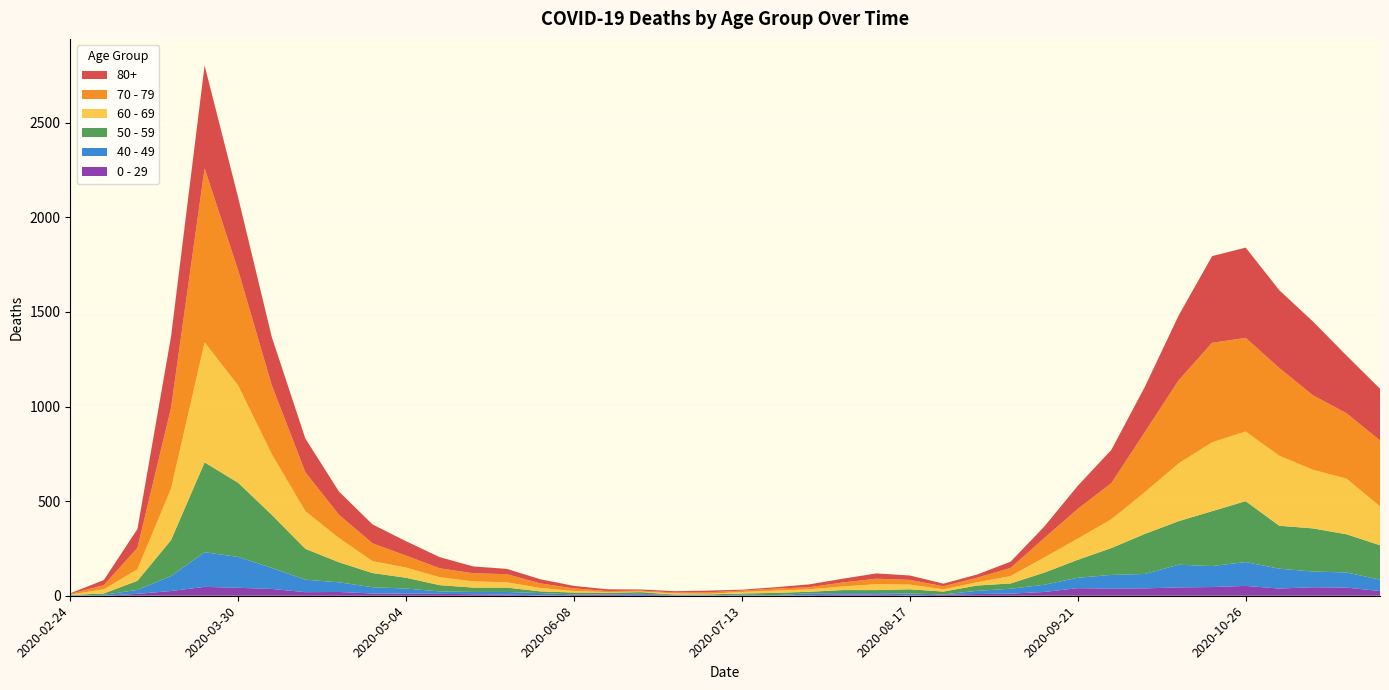

Reading left to right, what are all the values shown in this chart?

80+: 2020-02-24=3	2020-03-02=27	2020-03-09=100	2020-03-16=377	2020-03-23=544	2020-03-30=385	2020-04-06=255	2020-04-13=178	2020-04-20=123	2020-04-27=100	2020-05-04=76	2020-05-11=59	2020-05-18=36	2020-05-25=28	2020-06-01=22	2020-06-08=13	2020-06-15=9	2020-06-22=6	2020-06-29=7	2020-07-06=9	2020-07-13=5	2020-07-20=7	2020-07-27=15	2020-08-03=20	2020-08-10=28	2020-08-17=23	2020-08-24=14	2020-08-31=17	2020-09-07=33	2020-09-14=61	2020-09-21=122	2020-09-28=176	2020-10-05=239	2020-10-12=342	2020-10-19=458	2020-10-26=477	2020-11-02=411	2020-11-09=390	2020-11-16=305	2020-11-23=273
70 - 79: 2020-02-24=4	2020-03-02=22	2020-03-09=113	2020-03-16=427	2020-03-23=920	2020-03-30=608	2020-04-06=365	2020-04-13=206	2020-04-20=123	2020-04-27=94	2020-05-04=63	2020-05-11=47	2020-05-18=43	2020-05-25=43	2020-06-01=24	2020-06-08=14	2020-06-15=6	2020-06-22=5	2020-06-29=5	2020-07-06=8	2020-07-13=7	2020-07-20=11	2020-07-27=11	2020-08-03=21	2020-08-10=29	2020-08-17=25	2020-08-24=16	2020-08-31=24	2020-09-07=43	2020-09-14=102	2020-09-21=157	2020-09-28=191	2020-10-05=318	2020-10-12=439	2020-10-19=526	2020-10-26=495	2020-11-02=464	2020-11-09=394	2020-11-16=346	2020-11-23=348
60 - 69: 2020-02-24=2	2020-03-02=22	2020-03-09=61	2020-03-16=272	2020-03-23=634	2020-03-30=514	2020-04-06=320	2020-04-13=199	2020-04-20=128	2020-04-27=63	2020-05-04=54	2020-05-11=42	2020-05-18=33	2020-05-25=28	2020-06-01=18	2020-06-08=8	2020-06-15=3	2020-06-22=3	2020-06-29=6	2020-07-06=3	2020-07-13=8	2020-07-20=12	2020-07-27=13	2020-08-03=19	2020-08-10=31	2020-08-17=25	2020-08-24=12	2020-08-31=17	2020-09-07=39	2020-09-14=80	2020-09-21=112	2020-09-28=152	2020-10-05=221	2020-10-12=305	2020-10-19=364	2020-10-26=368	2020-11-02=370	2020-11-09=310	2020-11-16=294	2020-11-23=206
50 - 59: 2020-02-24=3	2020-03-02=7	2020-03-09=48	2020-03-16=190	2020-03-23=475	2020-03-30=392	2020-04-06=281	2020-04-13=163	2020-04-20=106	2020-04-27=75	2020-05-04=57	2020-05-11=33	2020-05-18=23	2020-05-25=23	2020-06-01=9	2020-06-08=10	2020-06-15=8	2020-06-22=9	2020-06-29=3	2020-07-06=5	2020-07-13=6	2020-07-20=12	2020-07-27=8	2020-08-03=16	2020-08-10=16	2020-08-17=22	2020-08-24=15	2020-08-31=28	2020-09-07=28	2020-09-14=64	2020-09-21=95	2020-09-28=142	2020-10-05=212	2020-10-12=230	2020-10-19=290	2020-10-26=322	2020-11-02=227	2020-11-09=228	2020-11-16=202	2020-11-23=182
40 - 49: 2020-02-24=0	2020-03-02=5	2020-03-09=21	2020-03-16=79	2020-03-23=183	2020-03-30=163	2020-04-06=111	2020-04-13=66	2020-04-20=51	2020-04-27=33	2020-05-04=27	2020-05-11=13	2020-05-18=12	2020-05-25=14	2020-06-01=12	2020-06-08=3	2020-06-15=2	2020-06-22=5	2020-06-29=1	2020-07-06=1	2020-07-13=4	2020-07-20=2	2020-07-27=10	2020-08-03=8	2020-08-10=8	2020-08-17=10	2020-08-24=2	2020-08-31=17	2020-09-07=26	2020-09-14=38	2020-09-21=55	2020-09-28=72	2020-10-05=76	2020-10-12=120	2020-10-19=111	2020-10-26=126	2020-11-02=105	2020-11-09=83	2020-11-16=80	2020-11-23=60
0 - 29: 2020-02-24=1	2020-03-02=0	2020-03-09=10	2020-03-16=25	2020-03-23=47	2020-03-30=42	2020-04-06=36	2020-04-13=19	2020-04-20=20	2020-04-27=12	2020-05-04=11	2020-05-11=10	2020-05-18=8	2020-05-25=6	2020-06-01=2	2020-06-08=4	2020-06-15=6	2020-06-22=5	2020-06-29=2	2020-07-06=1	2020-07-13=2	2020-07-20=1	2020-07-27=3	2020-08-03=6	2020-08-10=6	2020-08-17=2	2020-08-24=5	2020-08-31=9	2020-09-07=11	2020-09-14=20	2020-09-21=40	2020-09-28=38	2020-10-05=39	2020-10-12=44	2020-10-19=46	2020-10-26=52	2020-11-02=38	2020-11-09=45	2020-11-16=43	2020-11-23=25